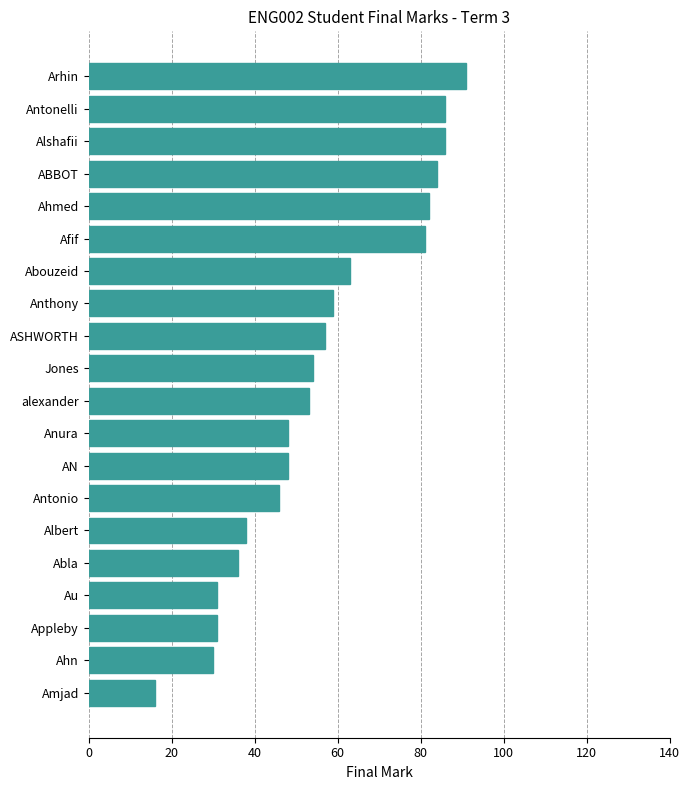

Reading bottom to top, what are all the values shown in this chart?

Amjad=16	Ahn=30	Appleby=31	Au=31	Abla=36	Albert=38	Antonio=46	AN=48	Anura=48	alexander=53	Jones=54	ASHWORTH=57	Anthony=59	Abouzeid=63	Afif=81	Ahmed=82	ABBOT=84	Alshafii=86	Antonelli=86	Arhin=91